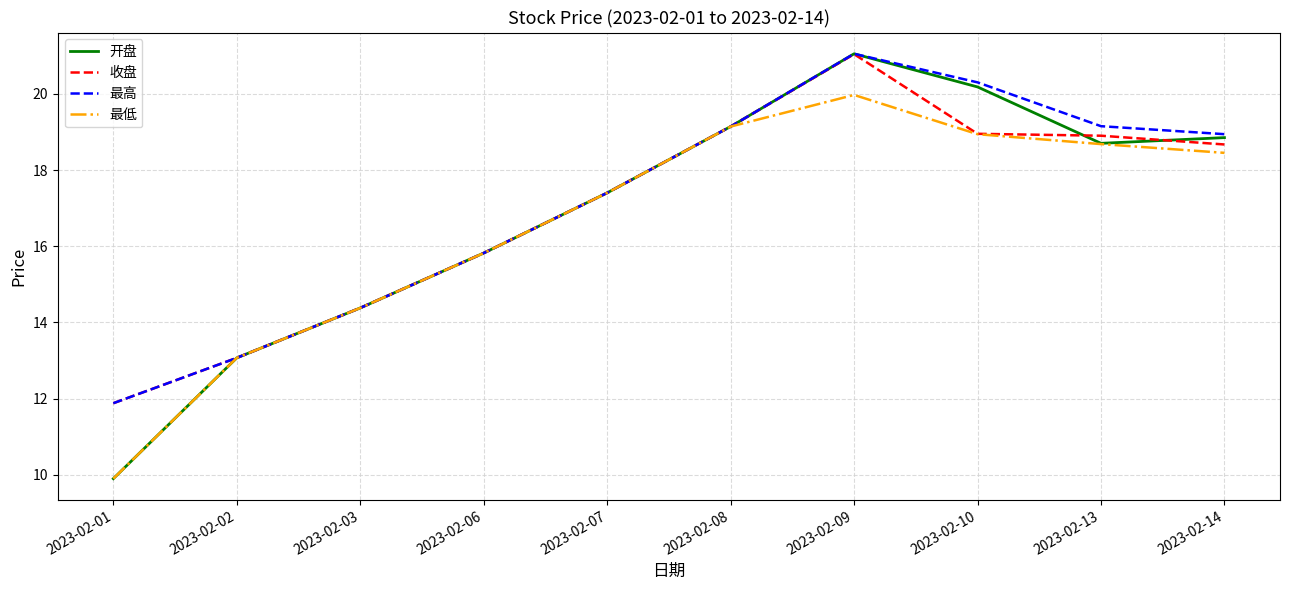

At which label does 收盘 first exceed 18?

2023-02-08